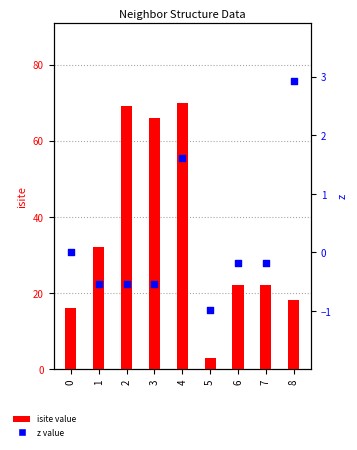

What is the total value across all series at 2?

68.5